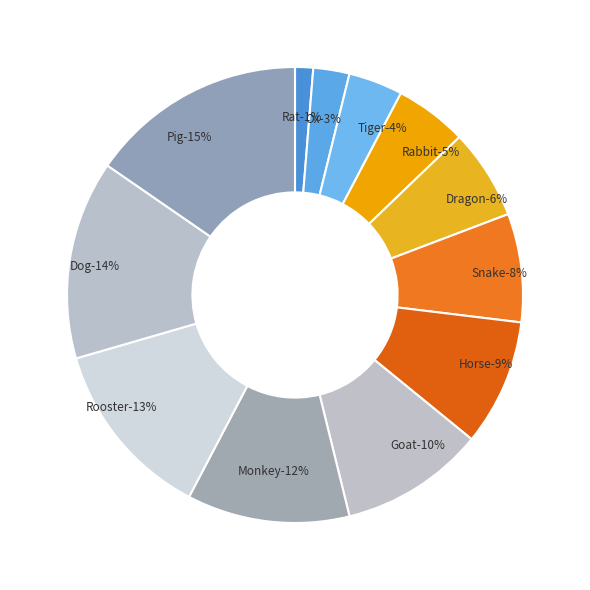

Is it true that Monkey is 2% of the pie?

False